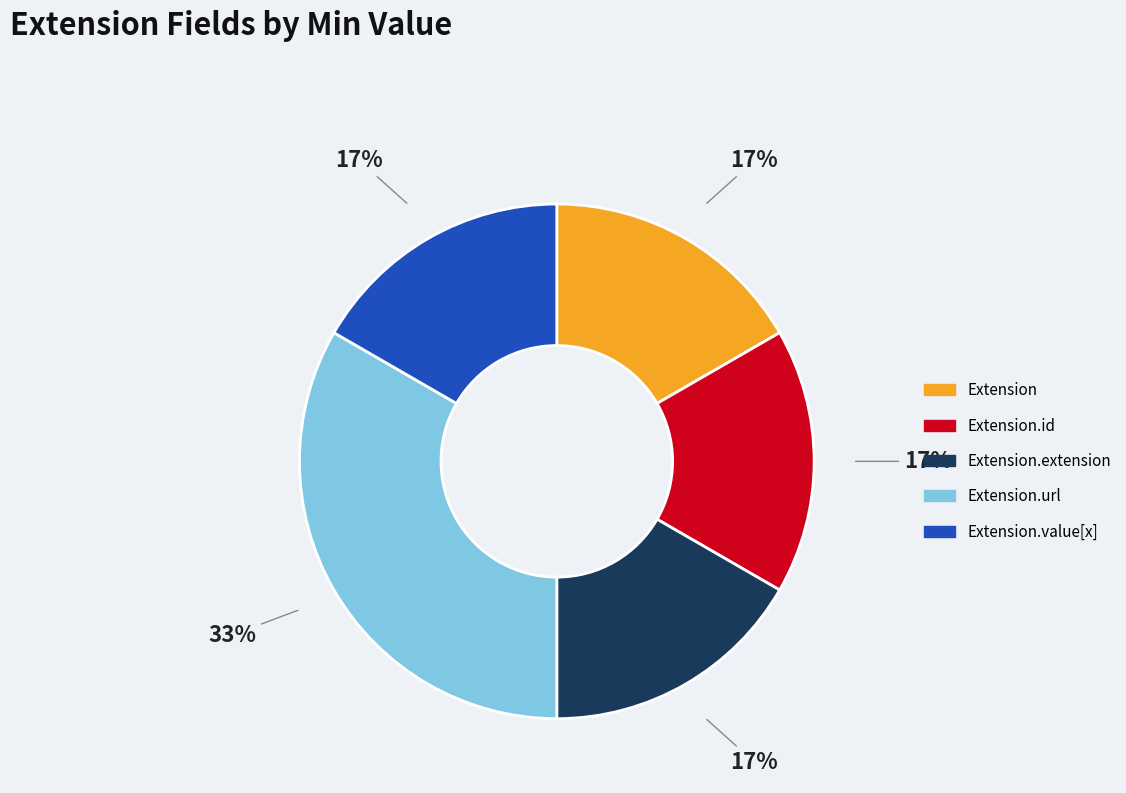

To the nearest percent, what is the average slice percentage?

20%